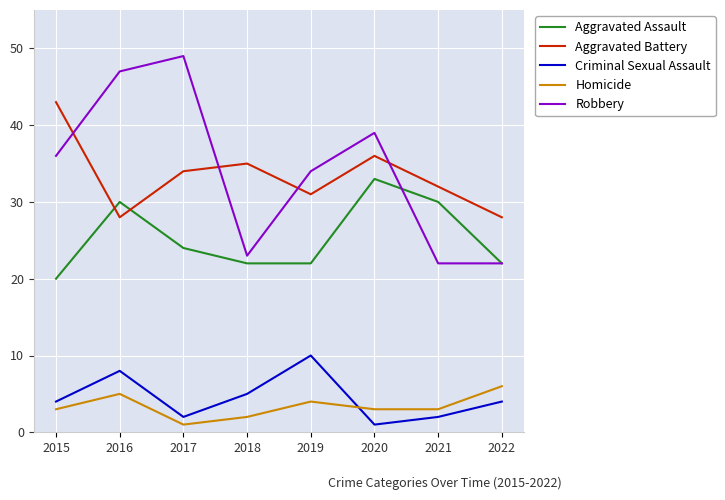

Which series has the widest spread of values?

Robbery